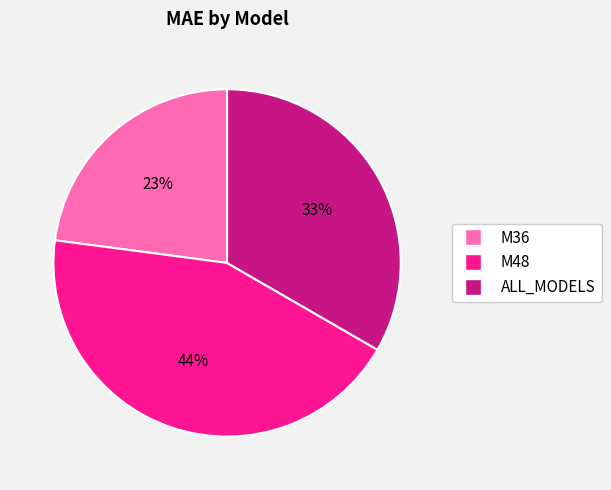

What is the smallest slice in the pie chart?

M36